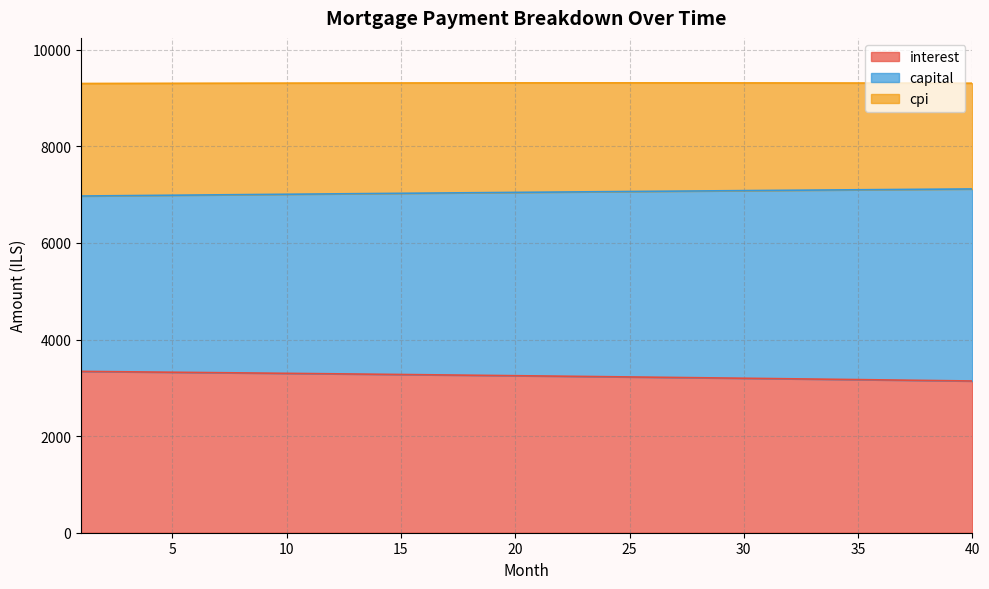

True or false: interest has a value of 3241.7 at 22.

True